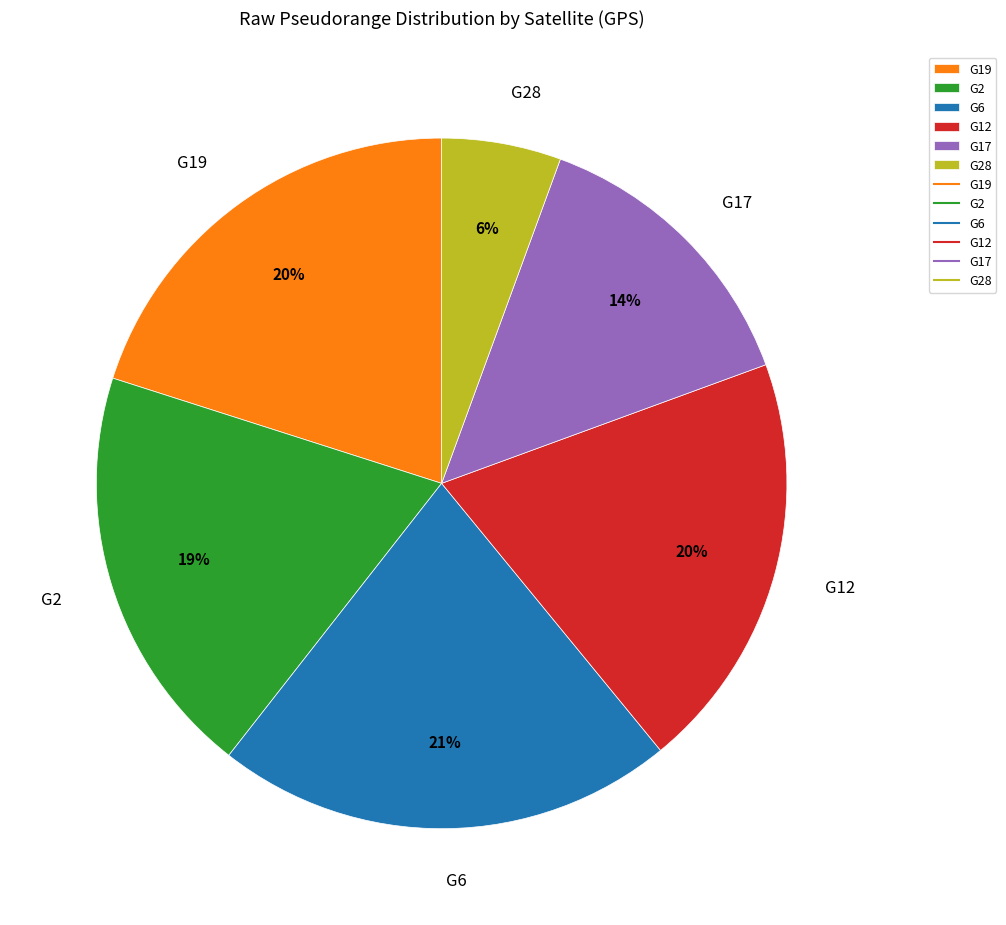

Does G17 represent more than half of the total?

No